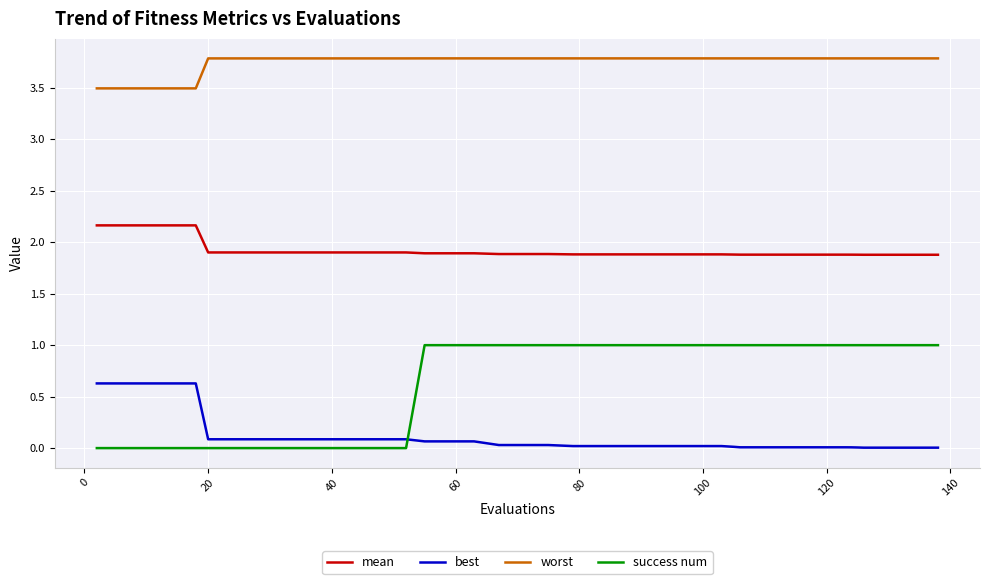

What is the minimum value for mean?

1.9